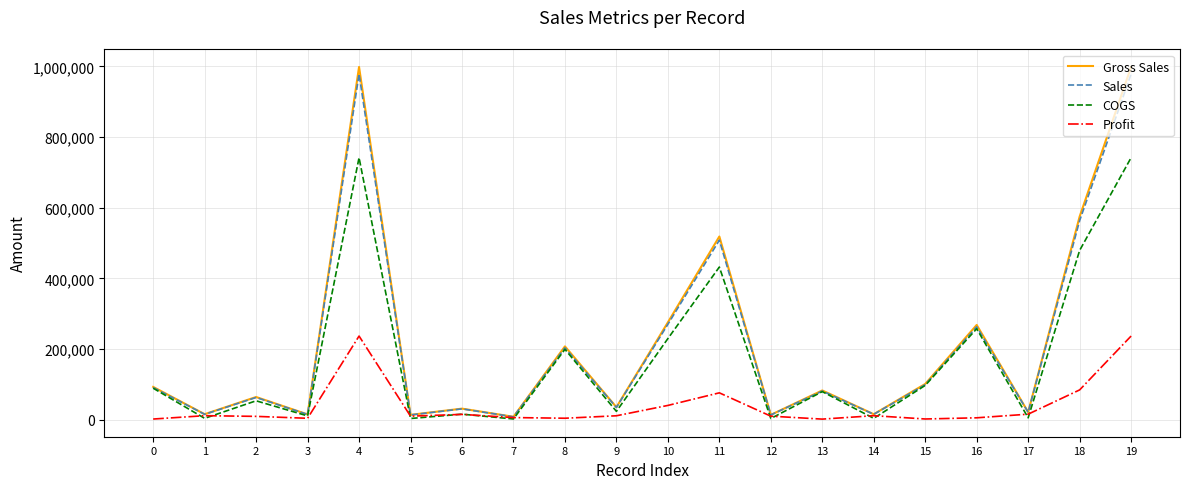

Which series has the widest spread of values?

Gross Sales